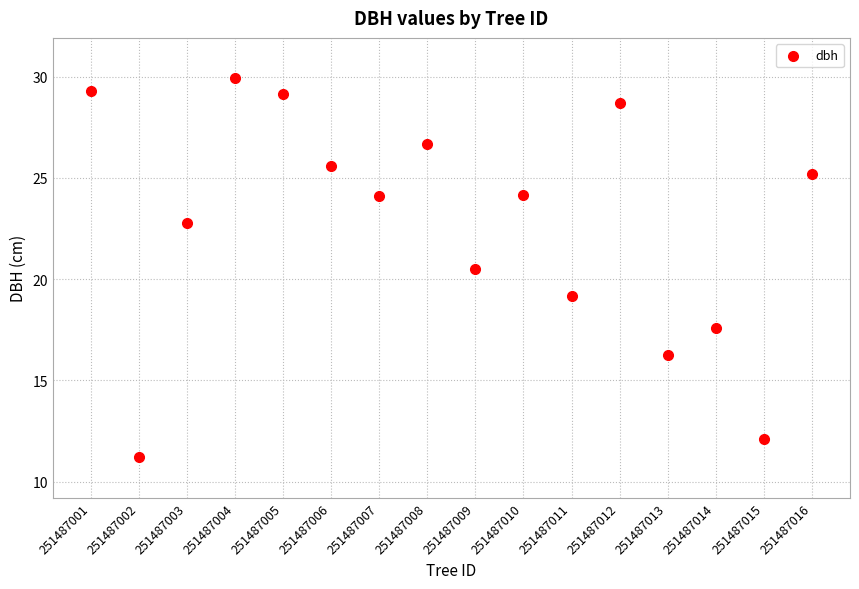

What Y value in the scatter plot is closest to 20?

20.5